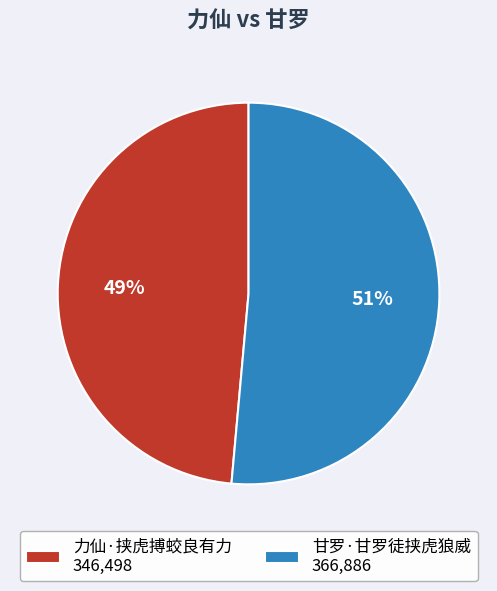

Between 力仙·挟虎搏蛟良有力 346,498 and 甘罗·甘罗徒挟虎狼威 366,886, which is larger?

甘罗·甘罗徒挟虎狼威 366,886